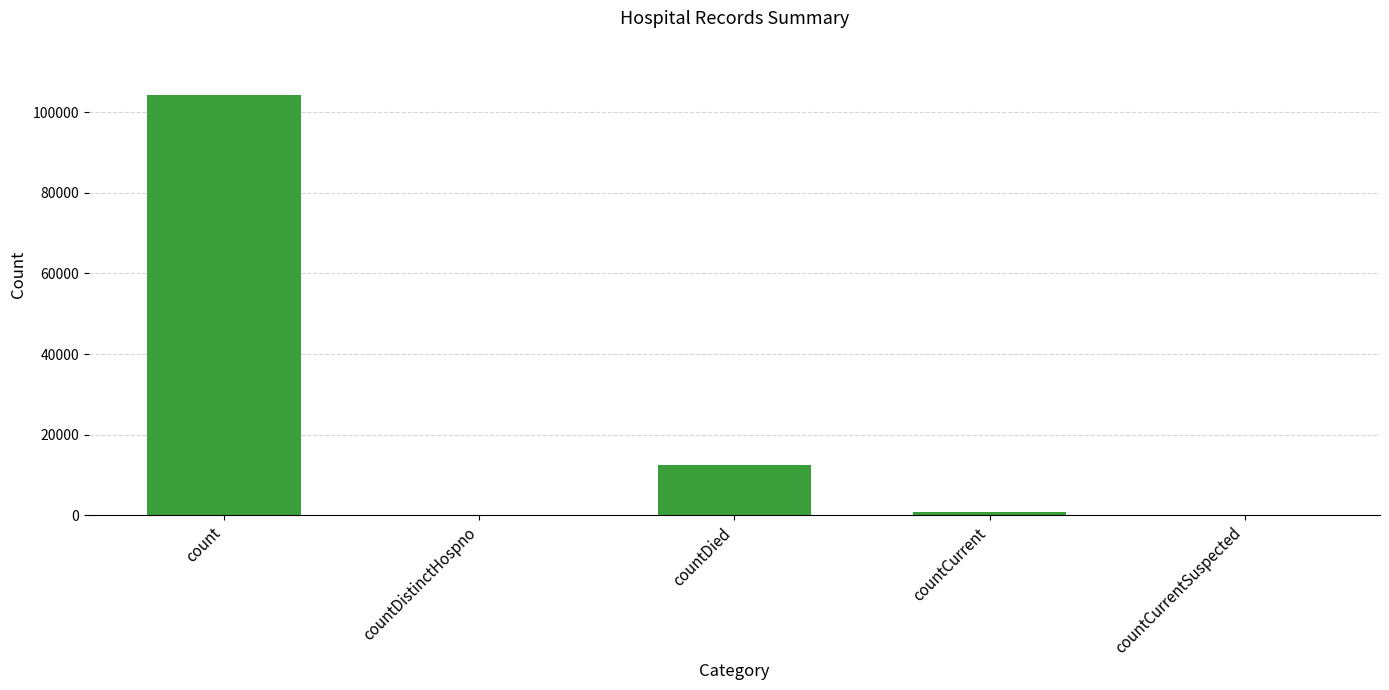

True or false: the data shows 104175 at count.

True